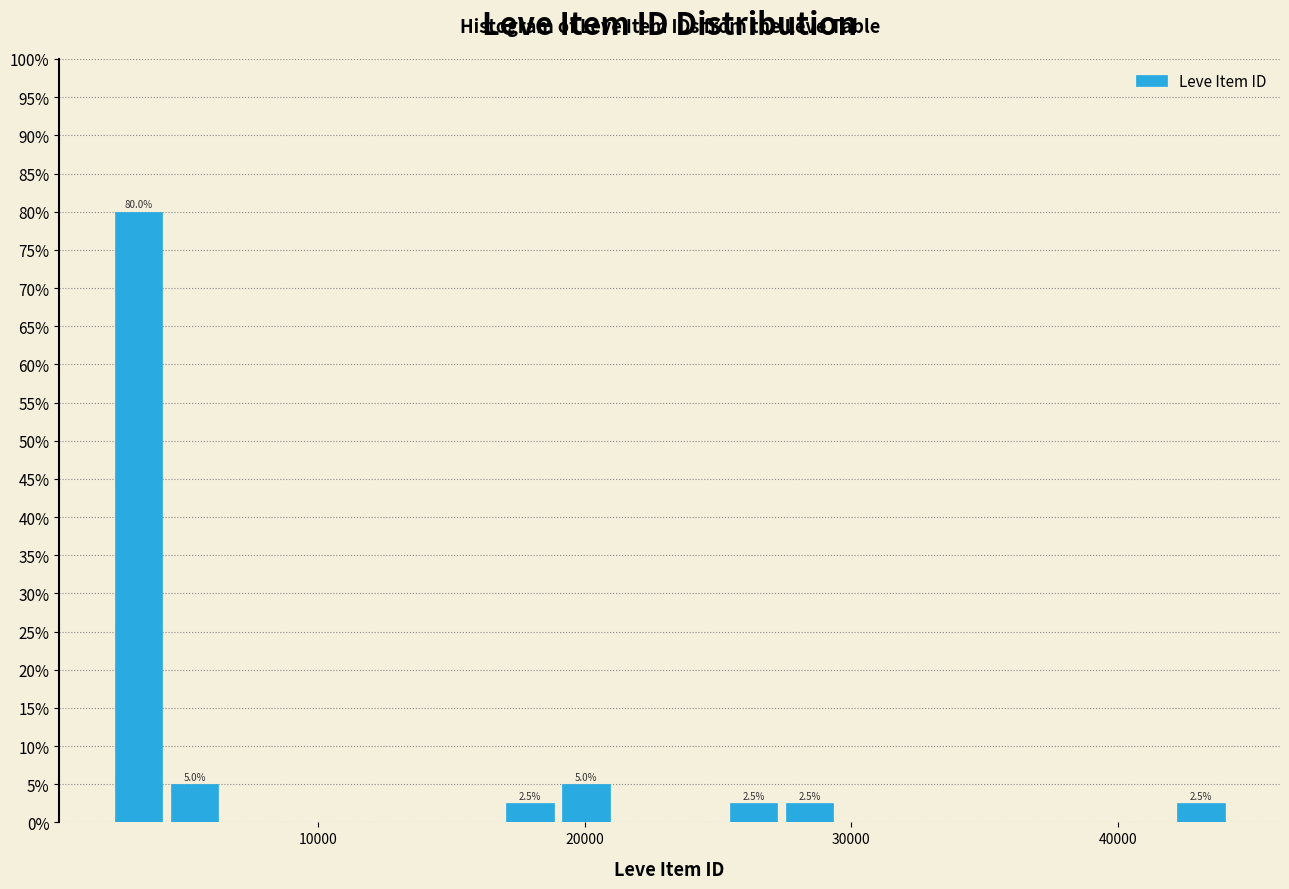

Around what value on the x-axis is the tallest bar? Give the approximate position of its centre, as read against the axis.

3000